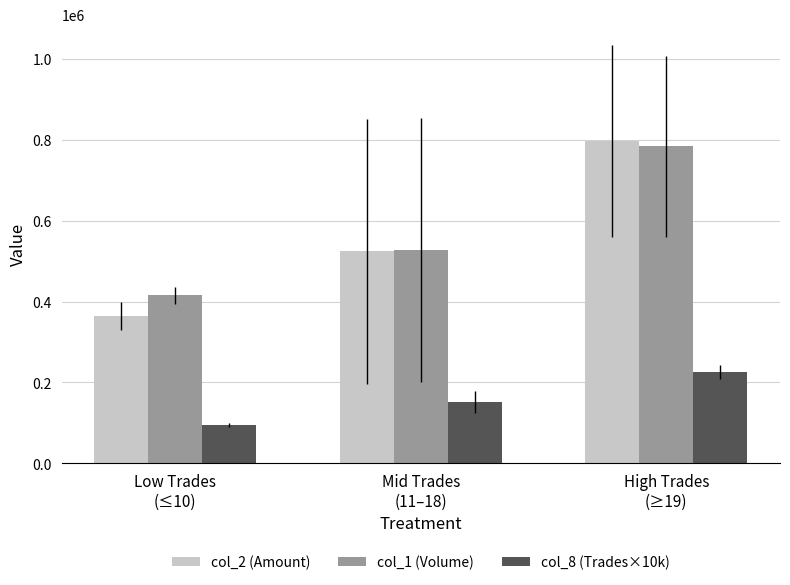

What is the label of the 3rd bar from the left?

High Trades
(≥19)